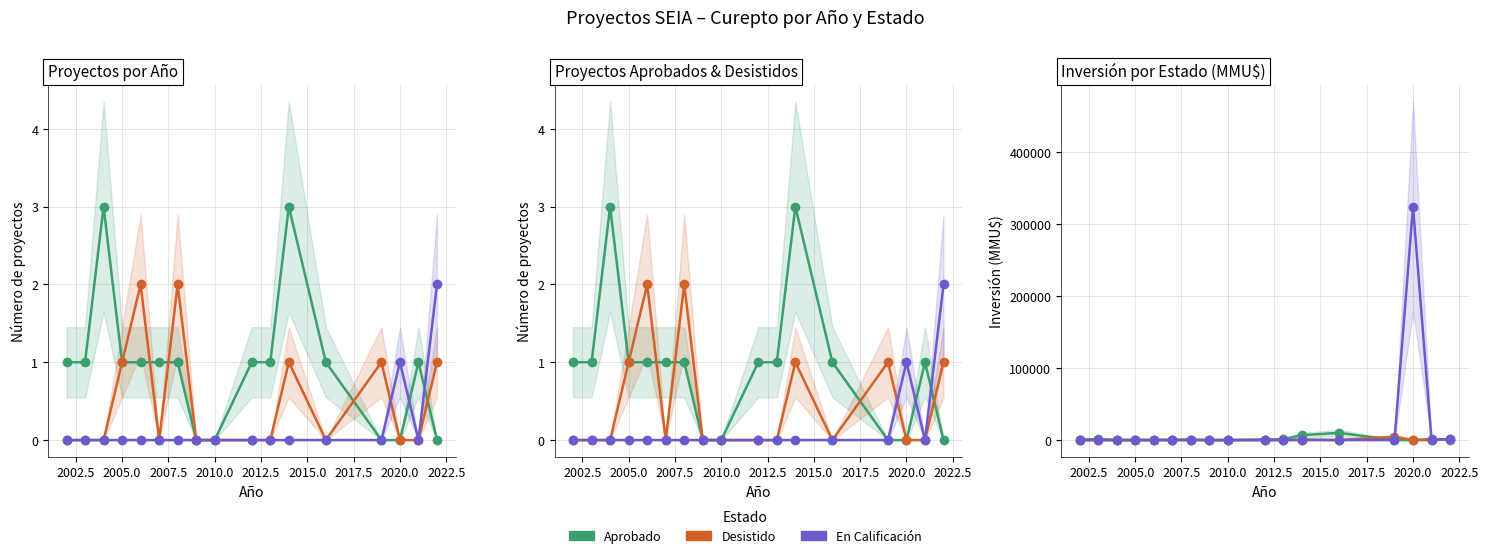

What is the spread (max minus min) of values at 2010.0?

200